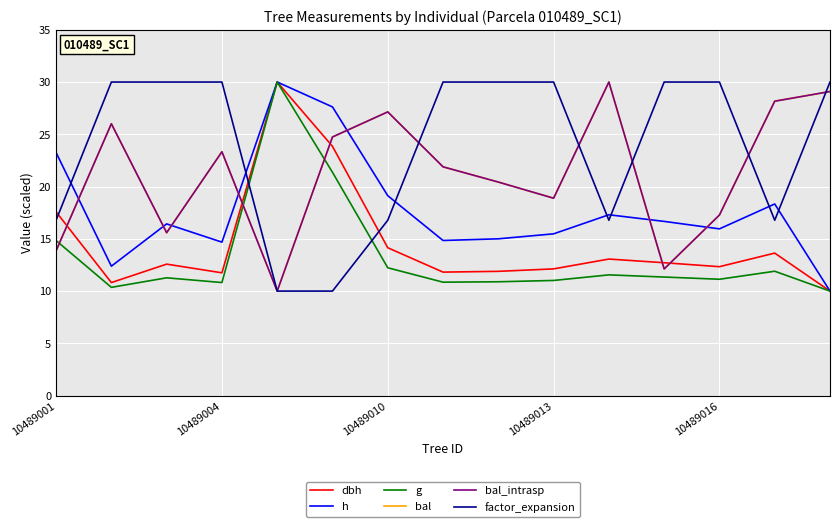

Does the chart display data point markers on the line(s)?

No